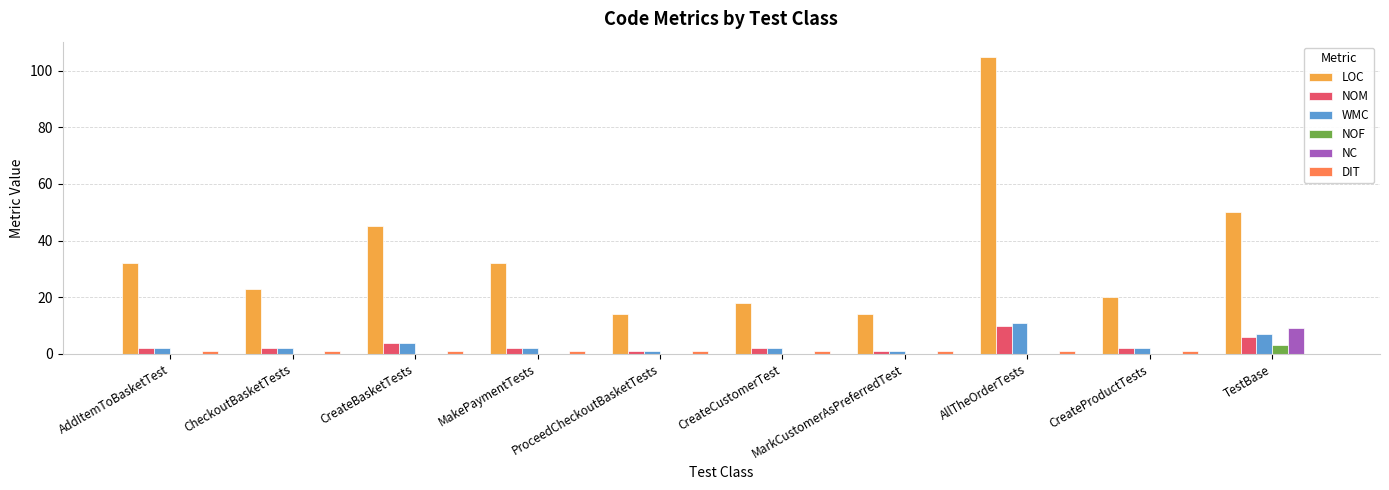

Between MakePaymentTests and TestBase, which series saw the biggest shift?

LOC